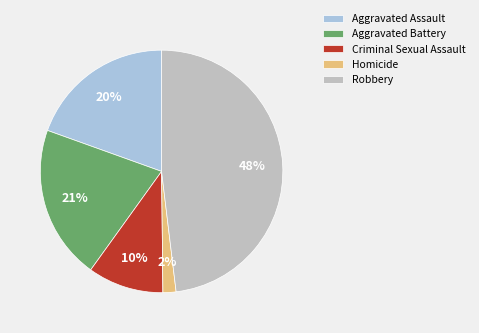

Between Criminal Sexual Assault and Aggravated Assault, which is larger?

Aggravated Assault